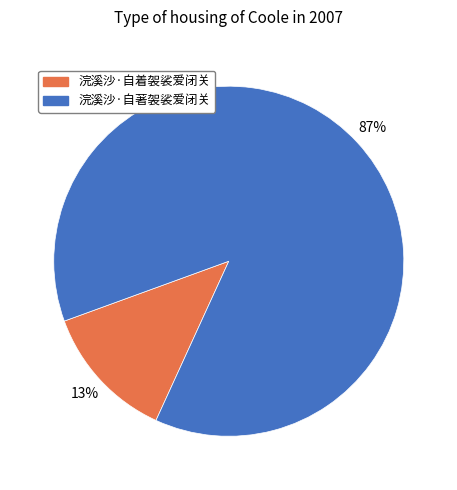

To the nearest percent, what is the average slice percentage?

50%